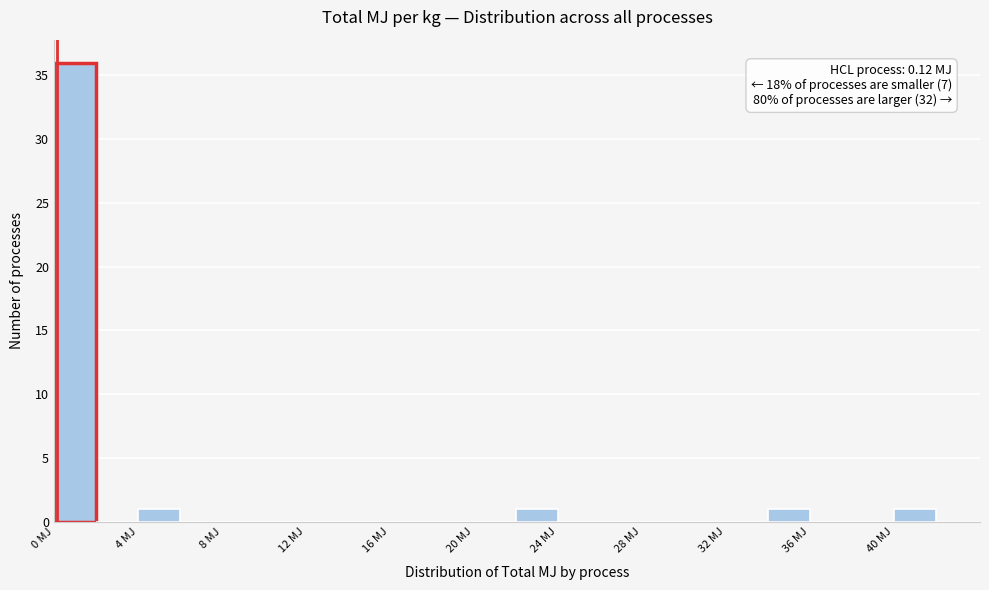

Over which range of the x-axis is the bar tallest?

0 to 2